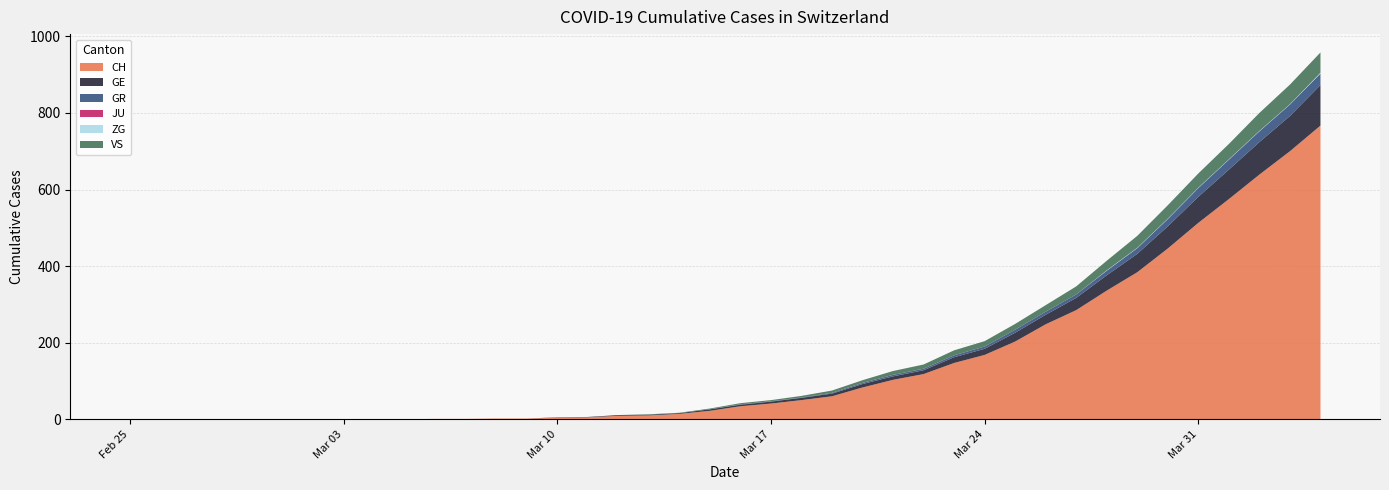

Reading left to right, transcribe all the data shown in this chart.

CH: 0	0	0	0	0	0	0	0	0	0	1	1	2	2	4	5	9	10	14	22	34	41	50	60	83	103	118	147	168	203	248	285	336	384	446	513	575	639	700	767
GE: 0	0	0	0	0	0	0	0	0	0	0	0	0	0	1	1	2	2	2	4	4	5	6	7	9	9	10	15	16	23	25	32	40	48	58	68	77	85	92	106
GR: 0	0	0	0	0	0	0	0	0	0	0	0	0	0	0	0	0	0	0	0	1	1	1	2	3	4	4	5	6	8	8	9	12	15	19	23	26	28	30	30
JU: 0	0	0	0	0	0	0	0	0	0	0	0	0	0	0	0	0	0	0	0	0	0	0	0	0	0	0	0	0	0	0	0	0	0	0	0	0	0	0	0
ZG: 0	0	0	0	0	0	0	0	0	0	0	0	0	0	0	0	0	0	0	0	0	0	0	0	0	0	0	0	0	0	0	0	1	1	1	1	1	1	1	2
VS: 0	0	0	0	0	0	0	0	0	0	0	0	0	0	0	0	0	1	1	2	3	3	4	6	7	10	11	13	14	15	17	21	25	31	35	37	40	47	51	53